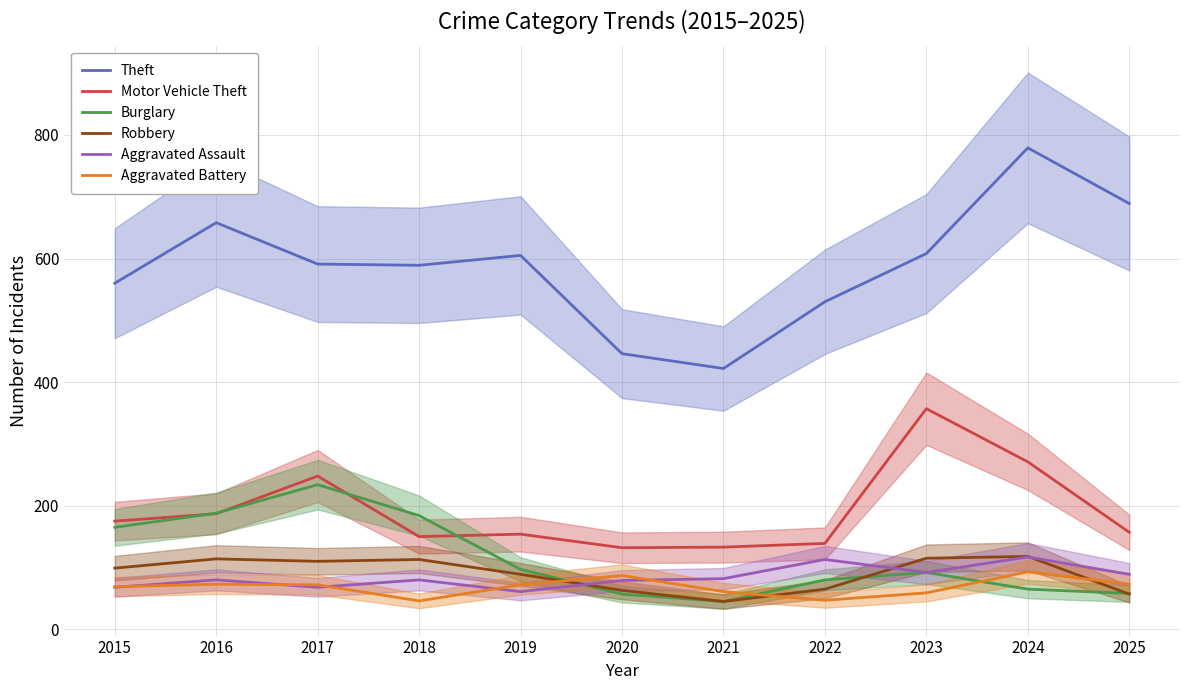

Is the value of Burglary at 2015 greater than the value of Theft at 2017?

No